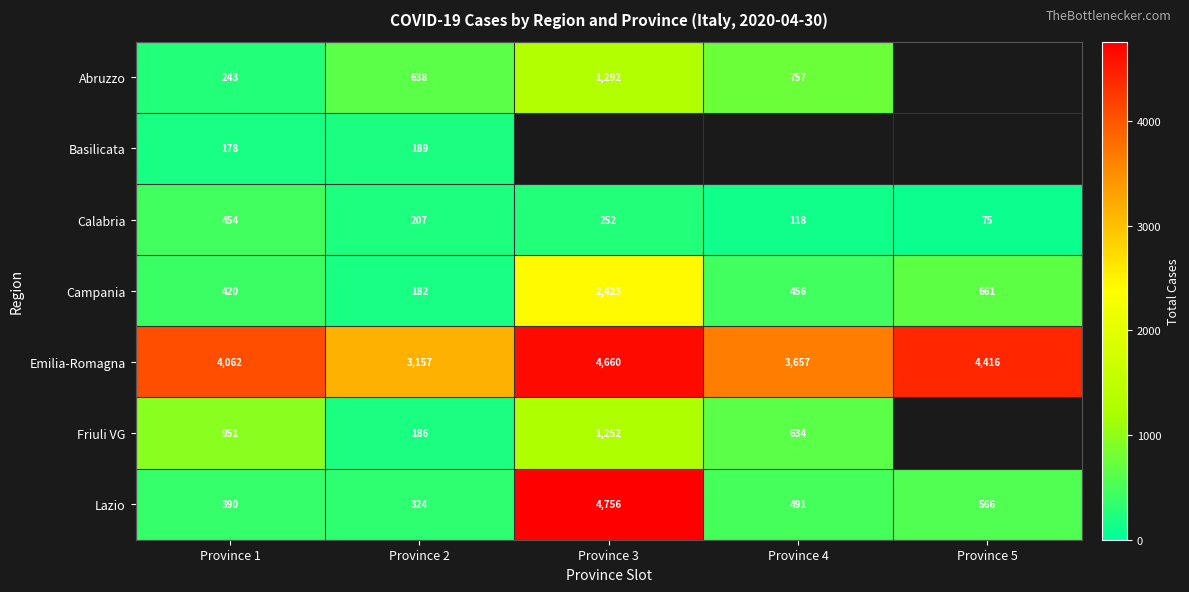

Is the value of Friuli VG at Province 1 greater than the value of Calabria at Province 3?

Yes